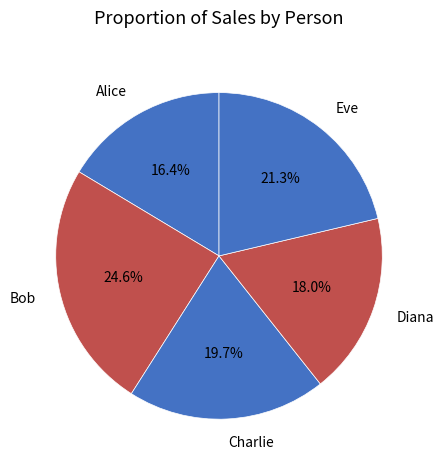

Which category has the smallest portion of the pie?

Alice